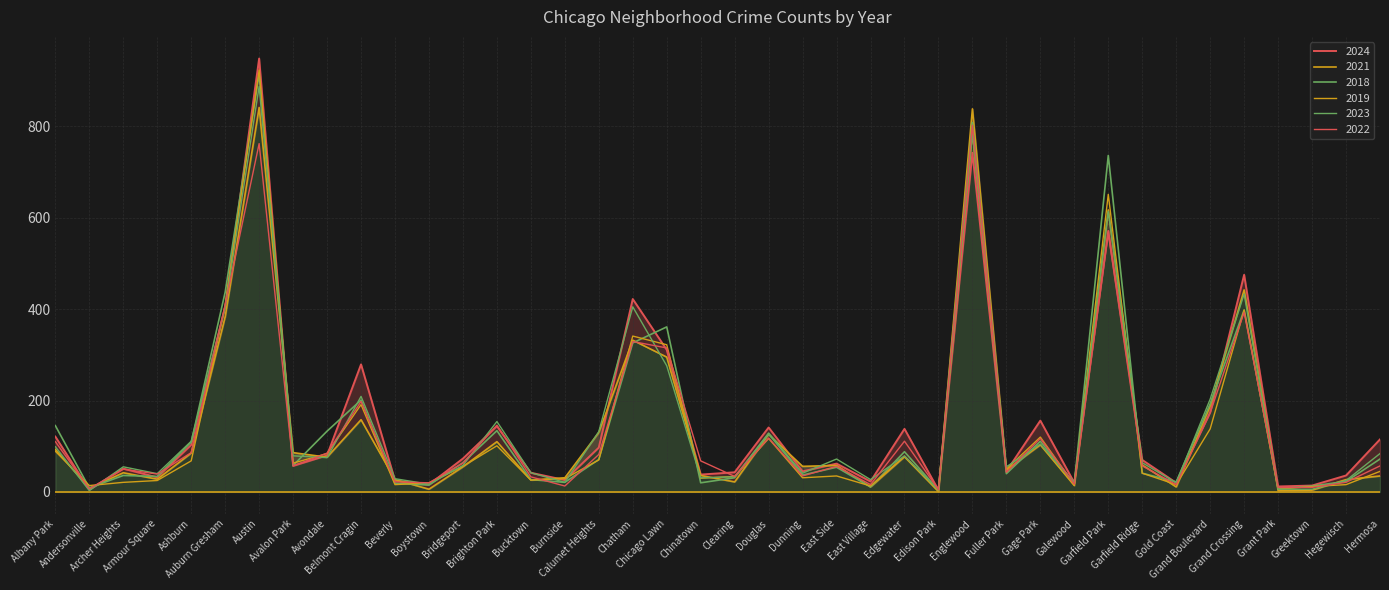

Is it true that 2023 equals 10 at Chinatown?

False